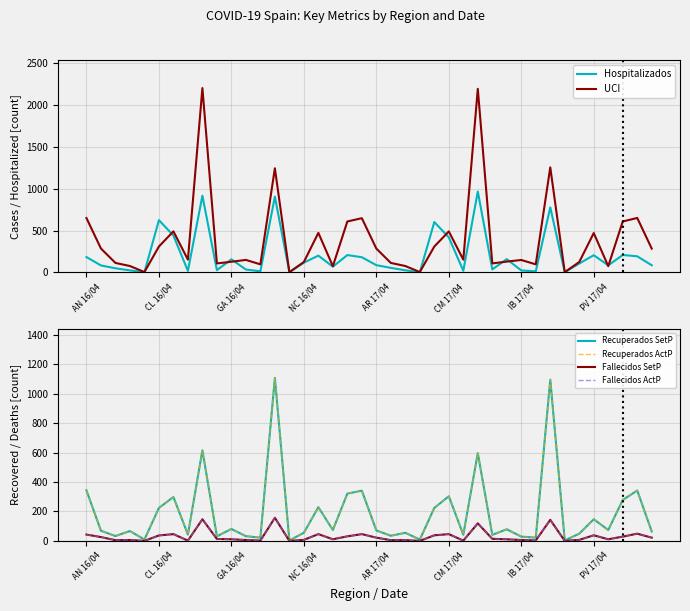

How many interior local valleys does the Recuperados SetP series have?

14